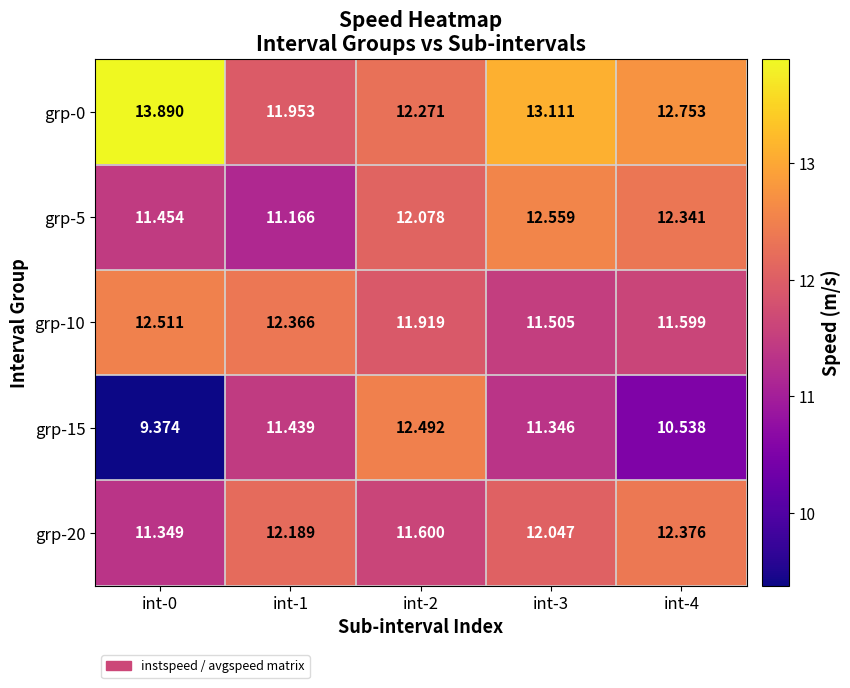

Count the number of data series in this chart.

5